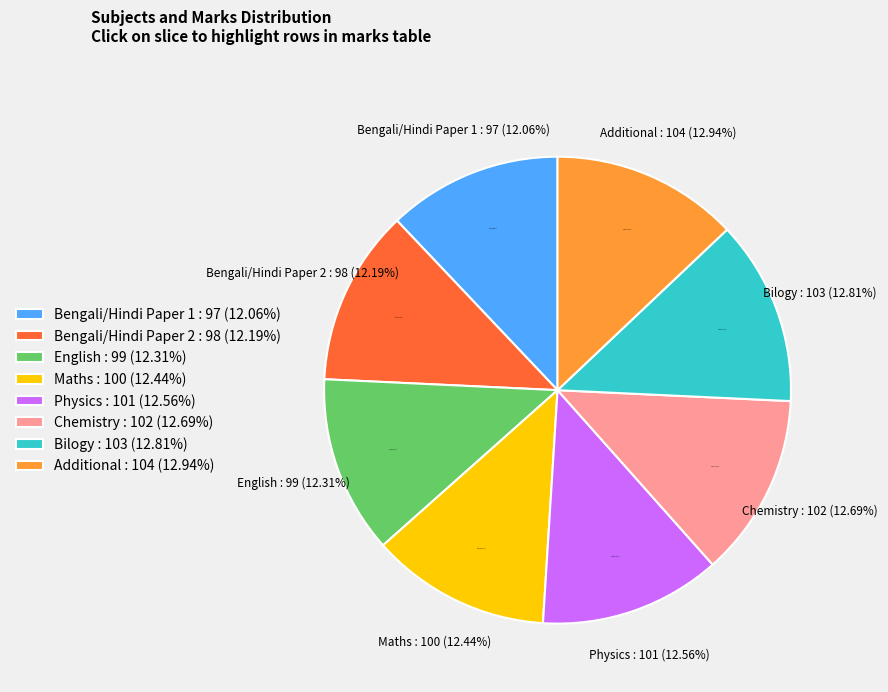

What is the change in value from Bengali/Hindi Paper 1 to Additional?

+7